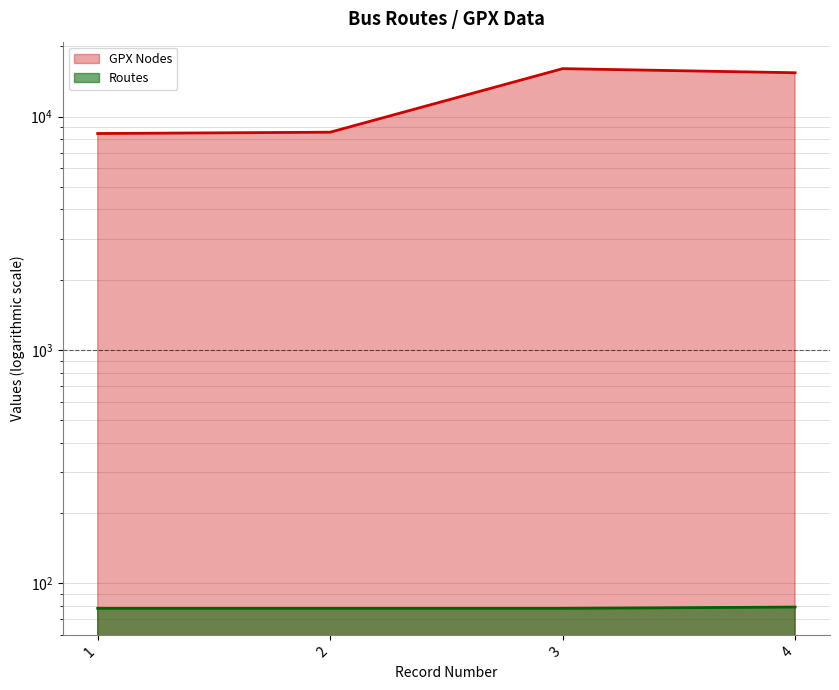

What is the difference between the highest and lowest values at 4?

15344